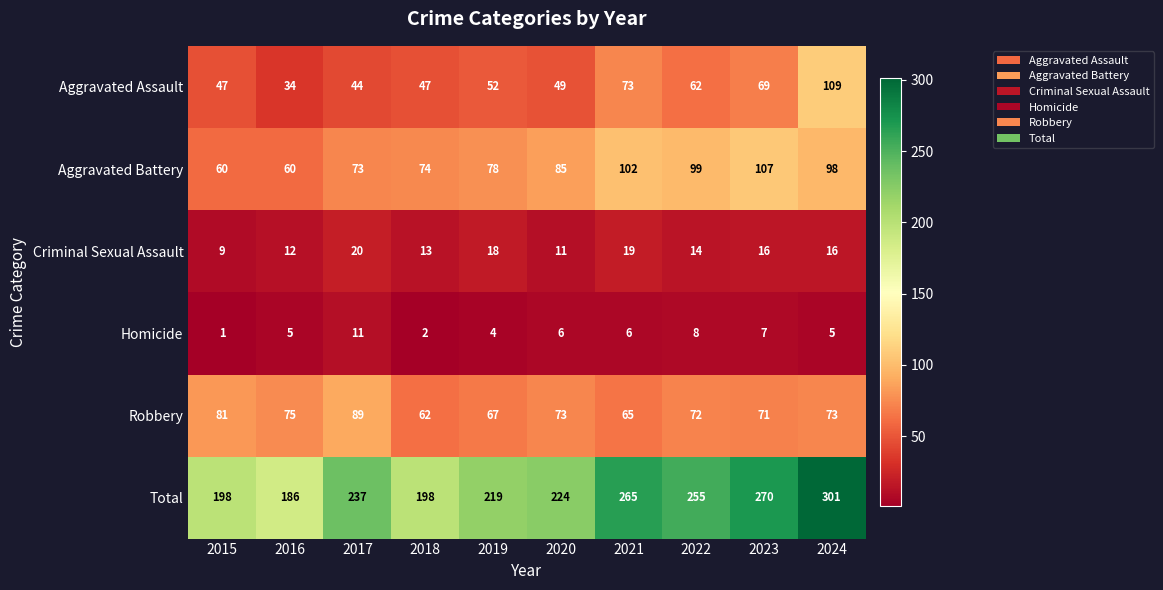

Which category has the lowest value in the Total series?

2016